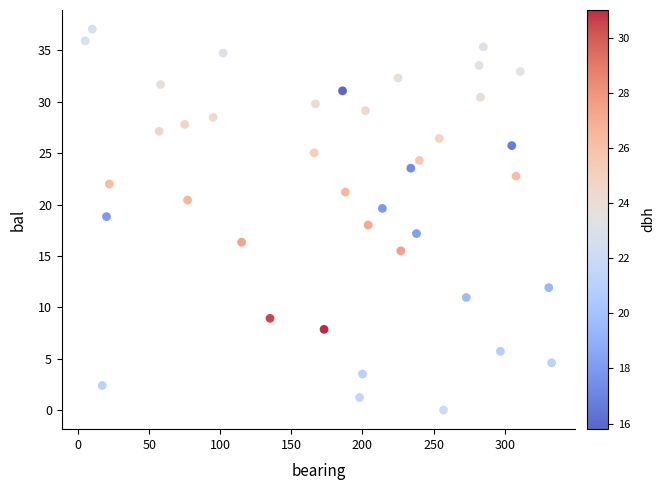

What is the range of X values (max minus min)?

328.0